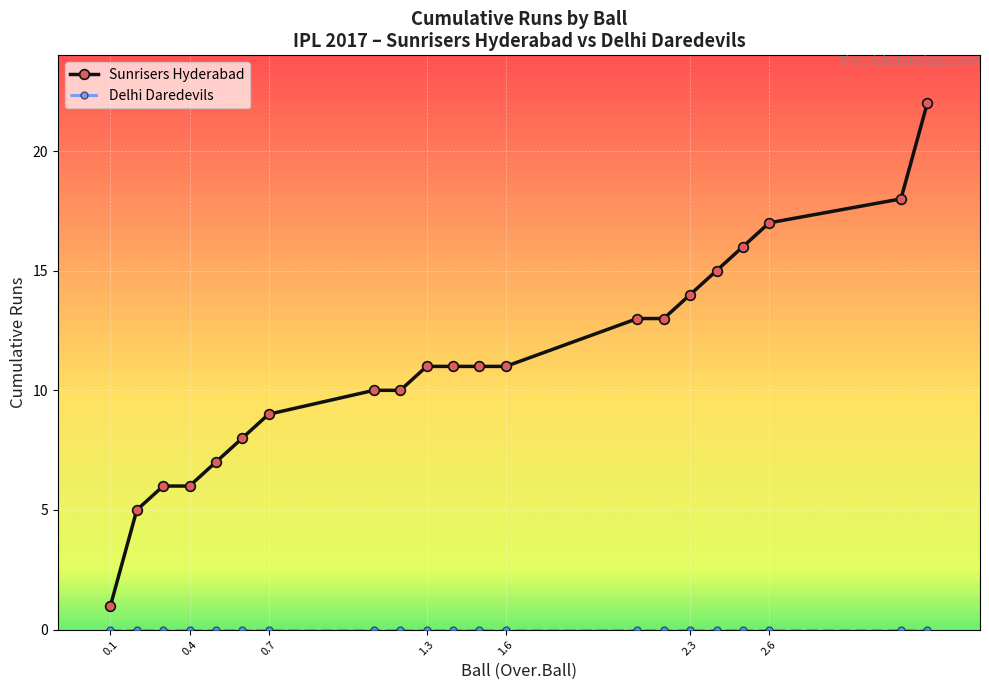

What is the difference between the maximum and second lowest values in the Sunrisers Hyderabad series?

17